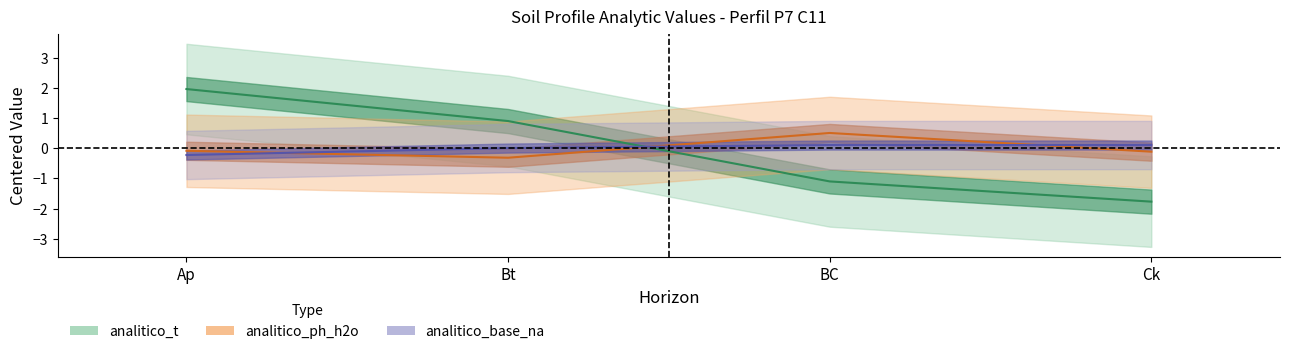

At which label does analitico_base_na first exceed 0?

Bt